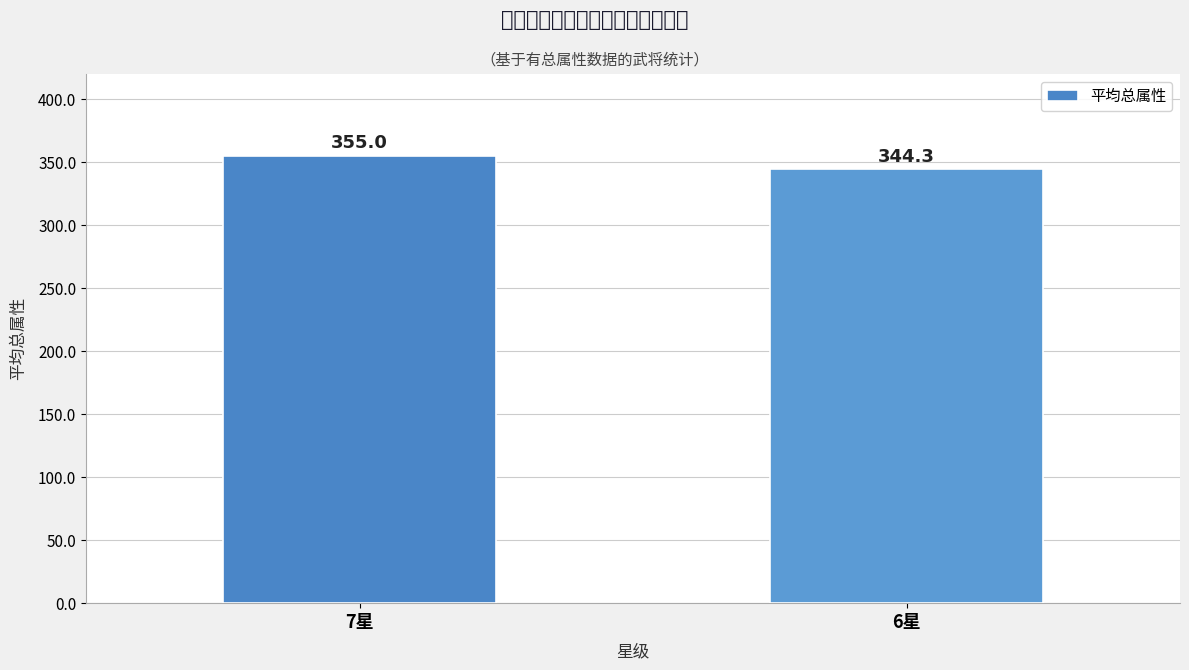

What is the sum of the values at 7星 and 6星?

699.3